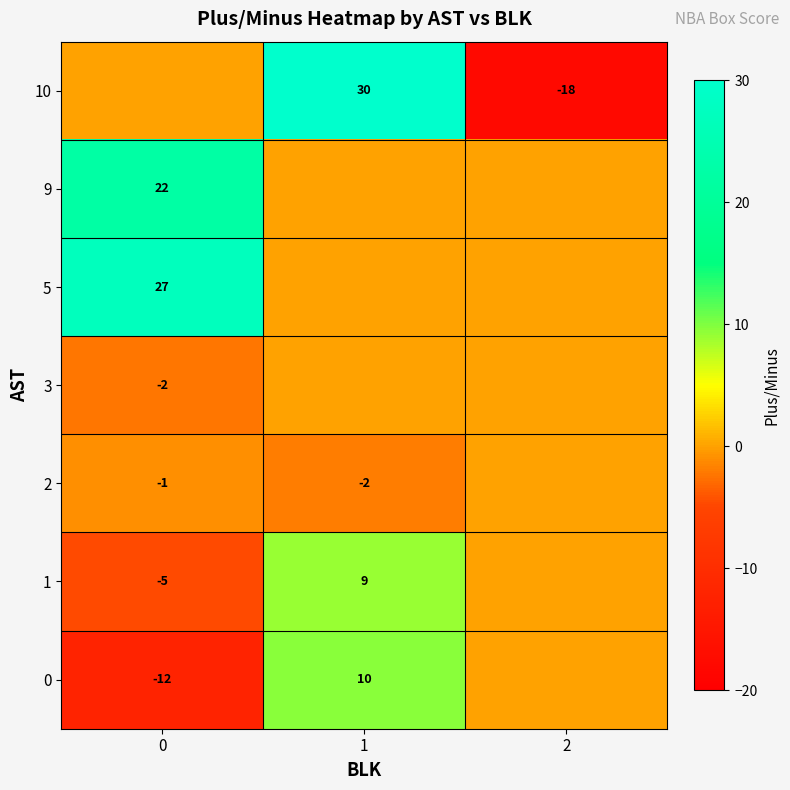

Is the value of row_3 at 2 greater than the value of row_5 at 0?

No